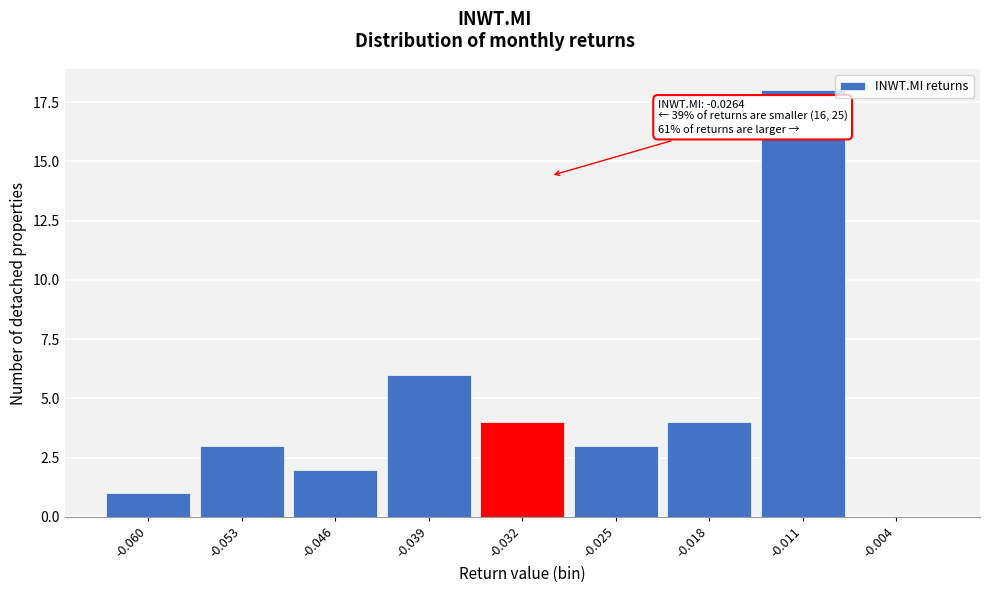

Reading left to right, list all the values displayed in this chart.

-0.060=1	-0.053=3	-0.046=2	-0.039=6	-0.032=4	-0.025=3	-0.018=4	-0.011=18	-0.004=0